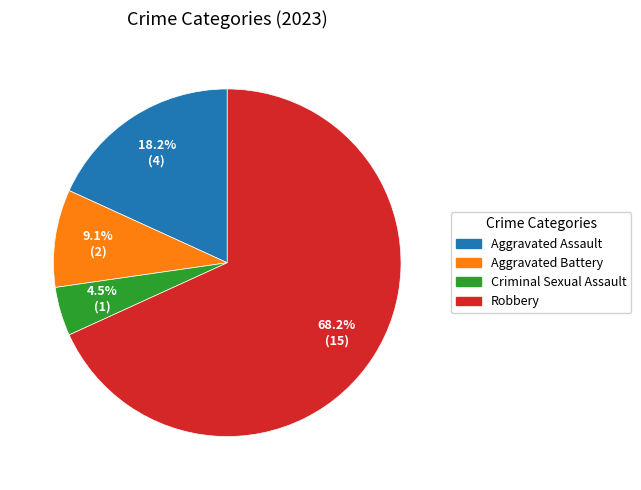

Is Aggravated Battery the majority of the pie?

No